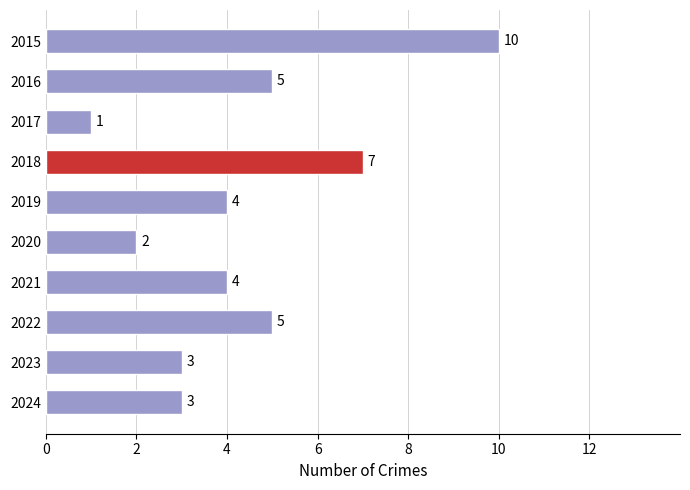

Which has a higher value, 2020 or 2015?

2015